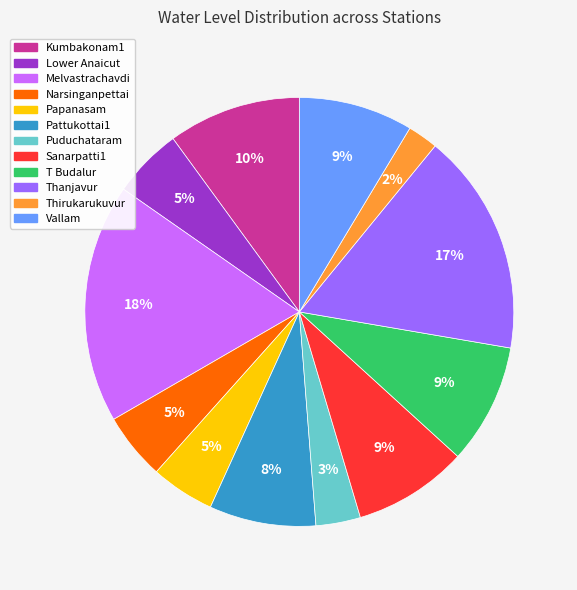

How many slices are in this pie chart?

12